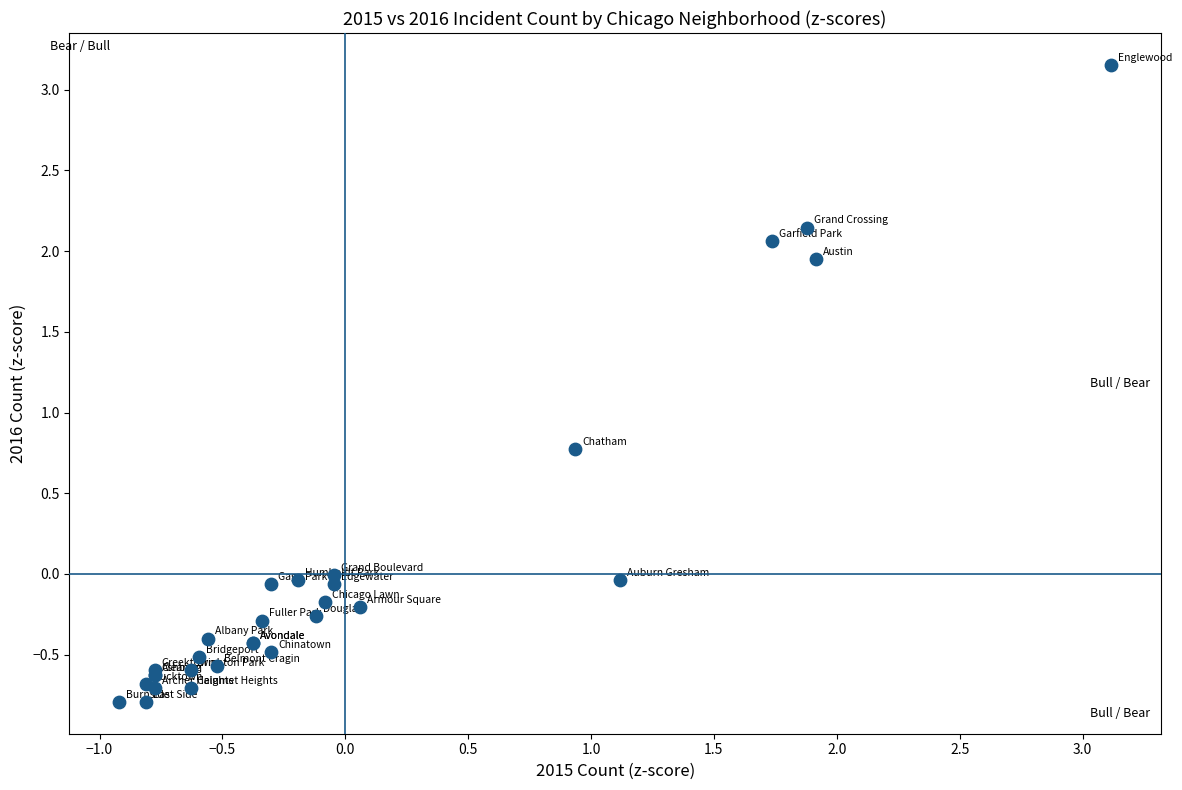

What Y value in the scatter plot is closest to 1?

0.8